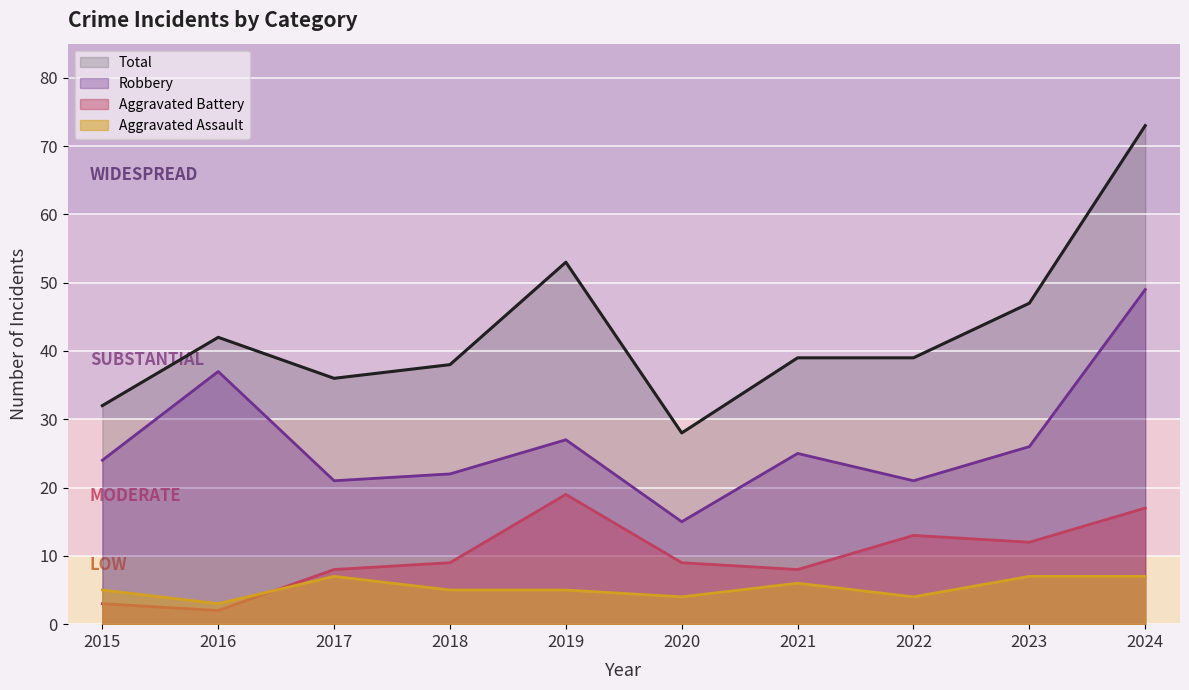

Which series ends up on top after the final intersection of Aggravated Assault and Aggravated Battery?

Aggravated Battery